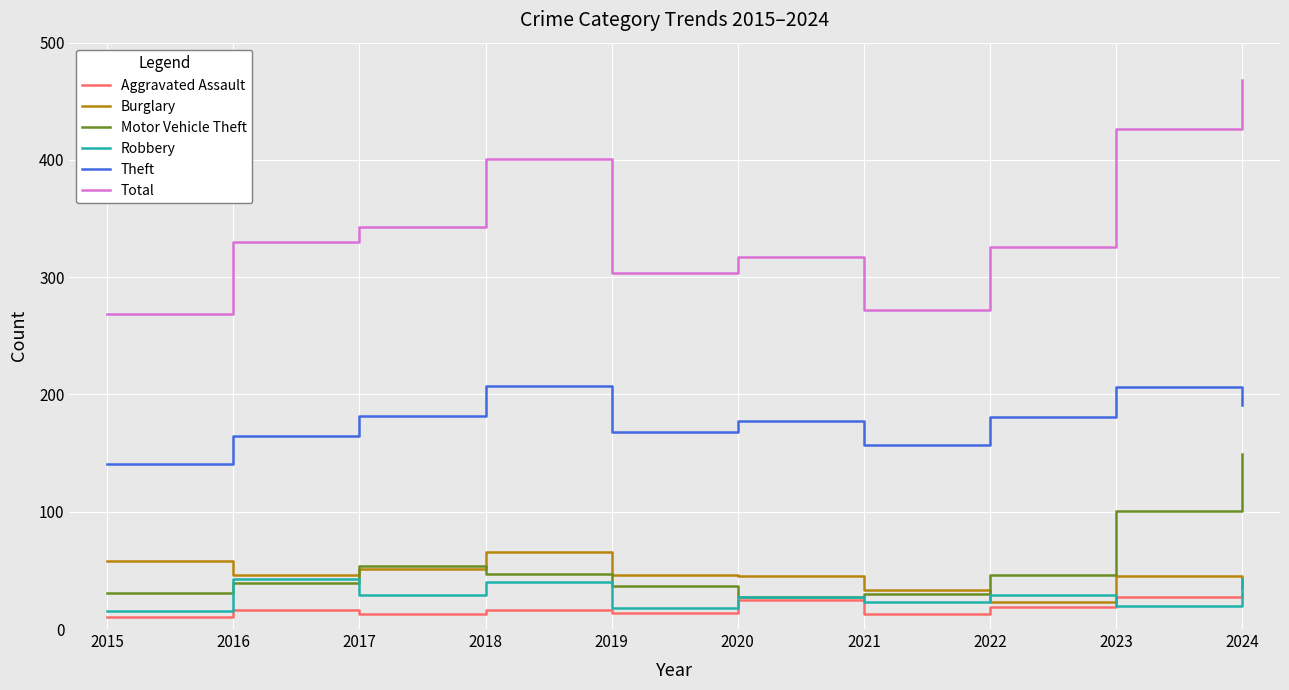

Rank the series at 2019 from lowest to highest value.

Aggravated Assault, Robbery, Motor Vehicle Theft, Burglary, Theft, Total